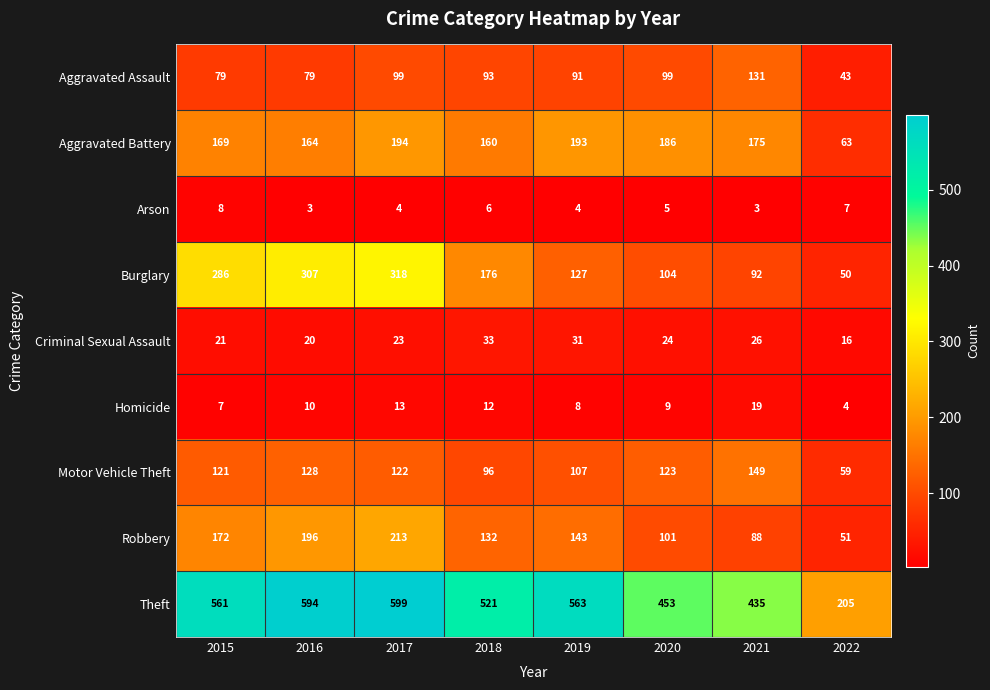

How many series are shown in this chart?

9